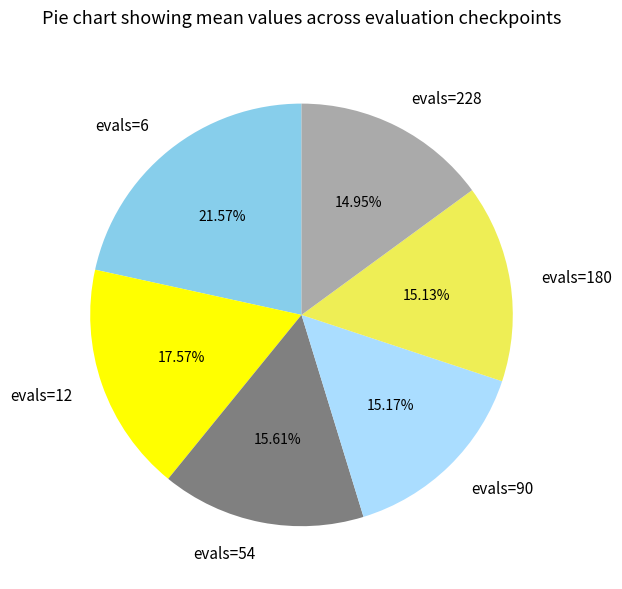

How many slices are in this pie chart?

6